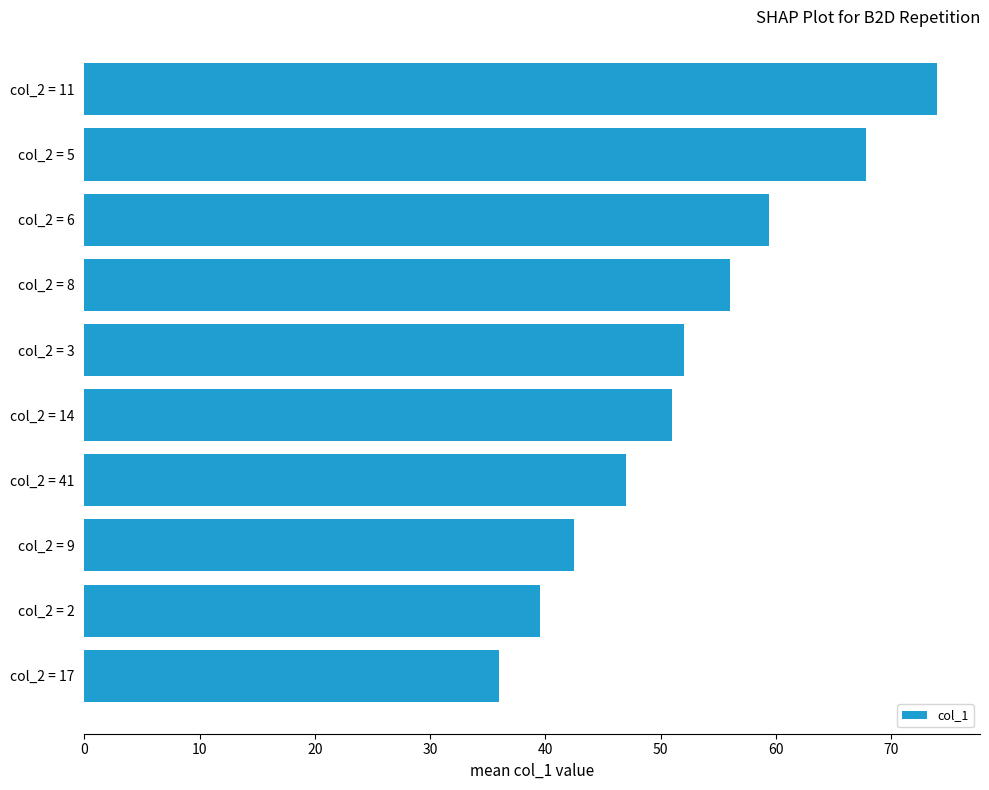

Is it true that the value at col_2 = 9 is 68.4?

False